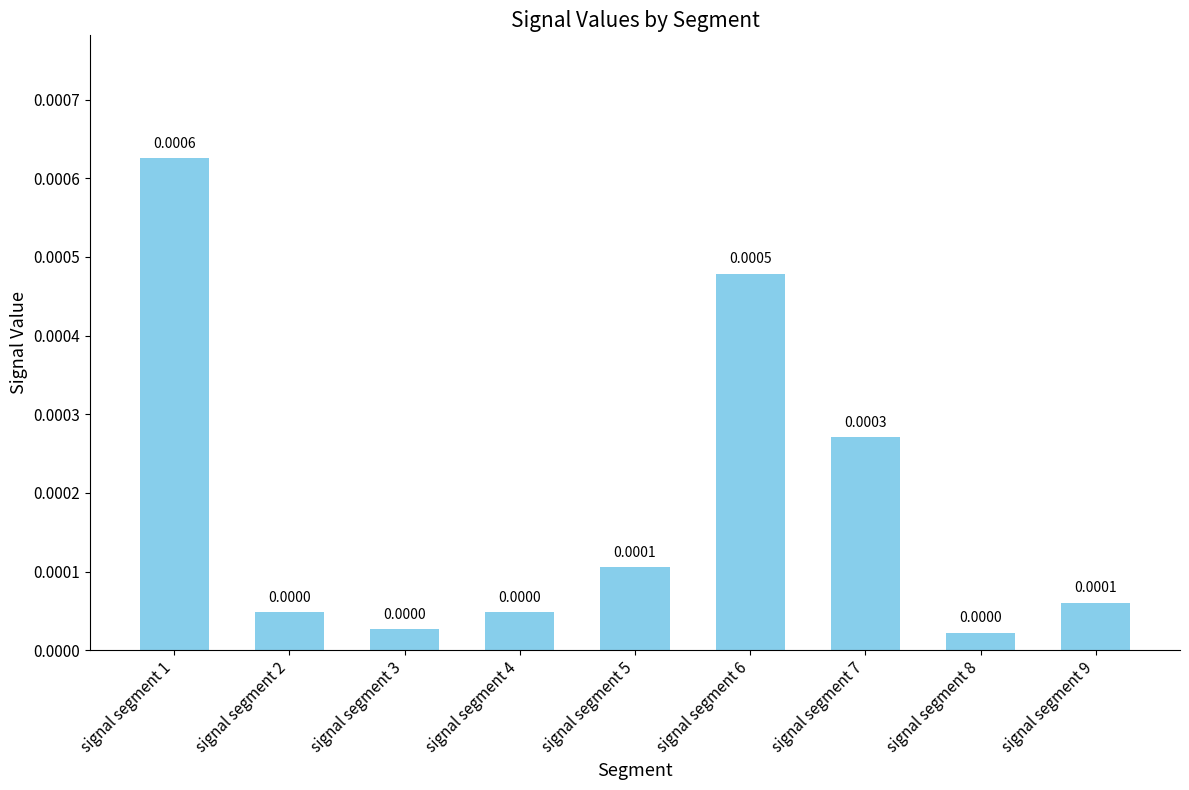

Which has a higher value, signal segment 3 or signal segment 1?

signal segment 1